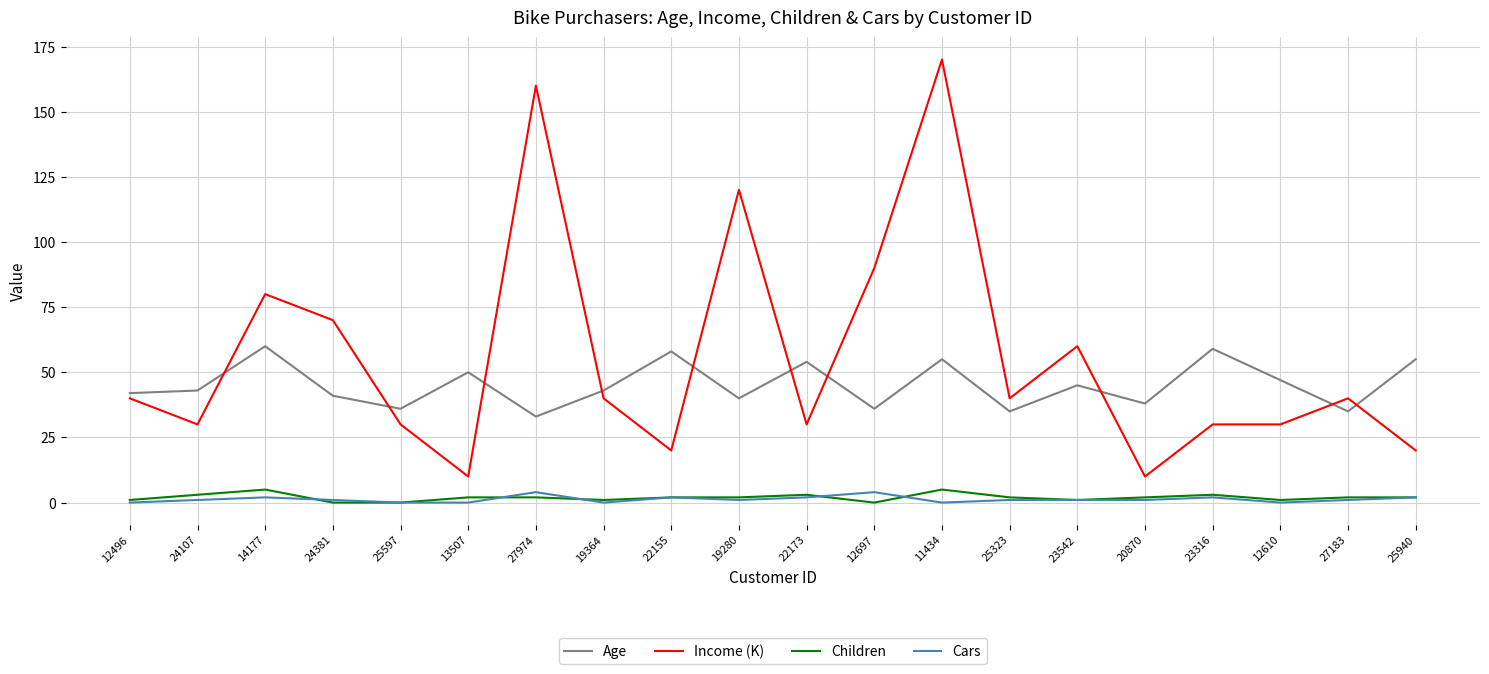

Does the chart have visible grid lines?

Yes